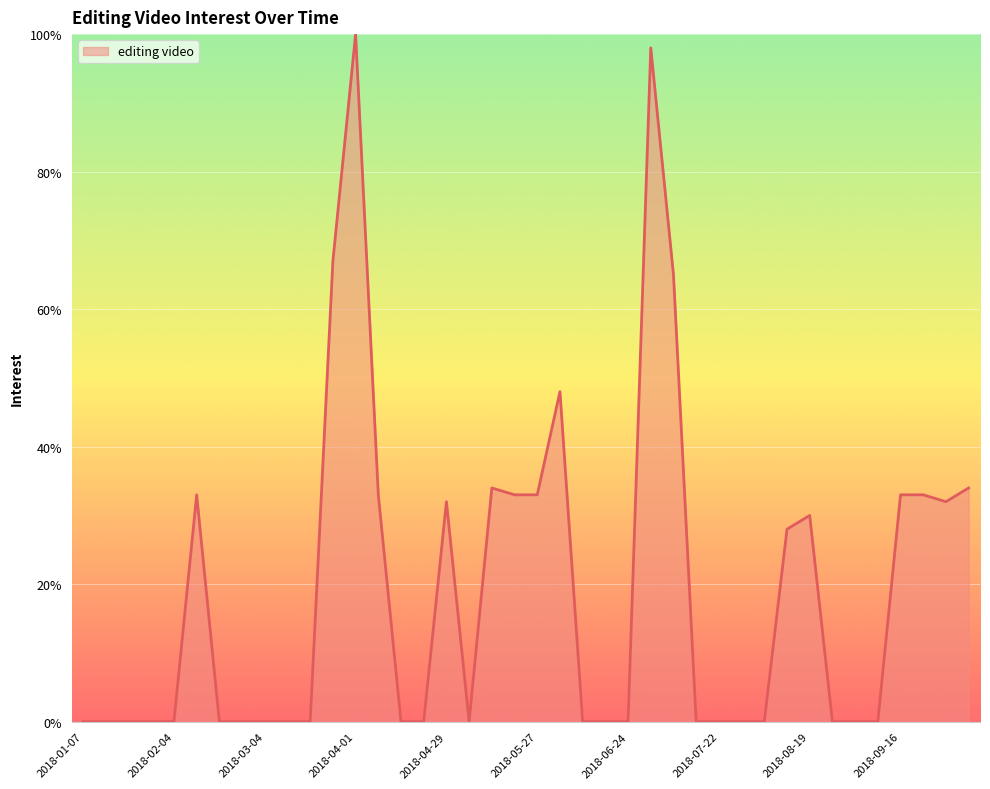

Does the chart display data point markers on the line(s)?

No